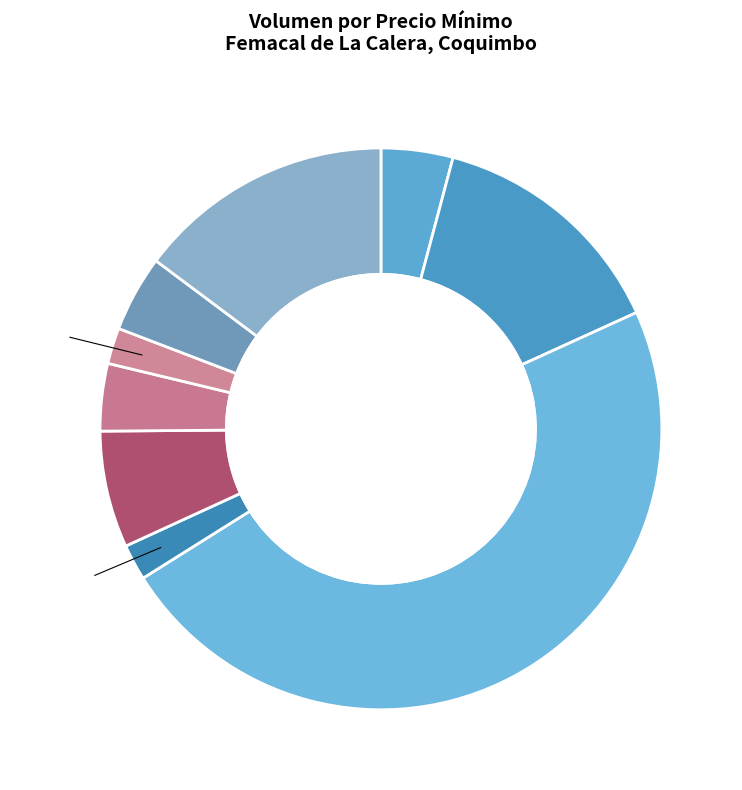

Is the sum of 21000 and 14000 greater than half?

No